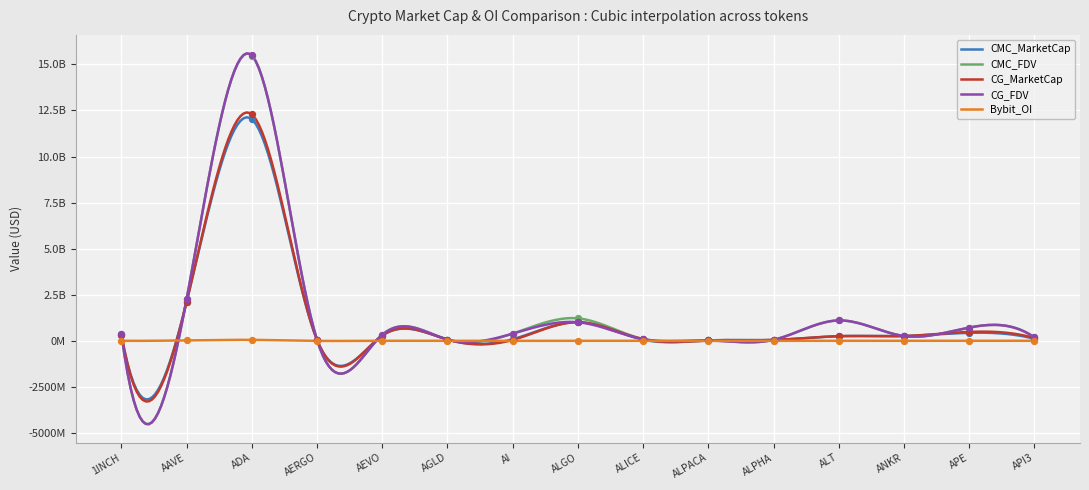

Which series contains the lowest Y value?

Bybit_OI